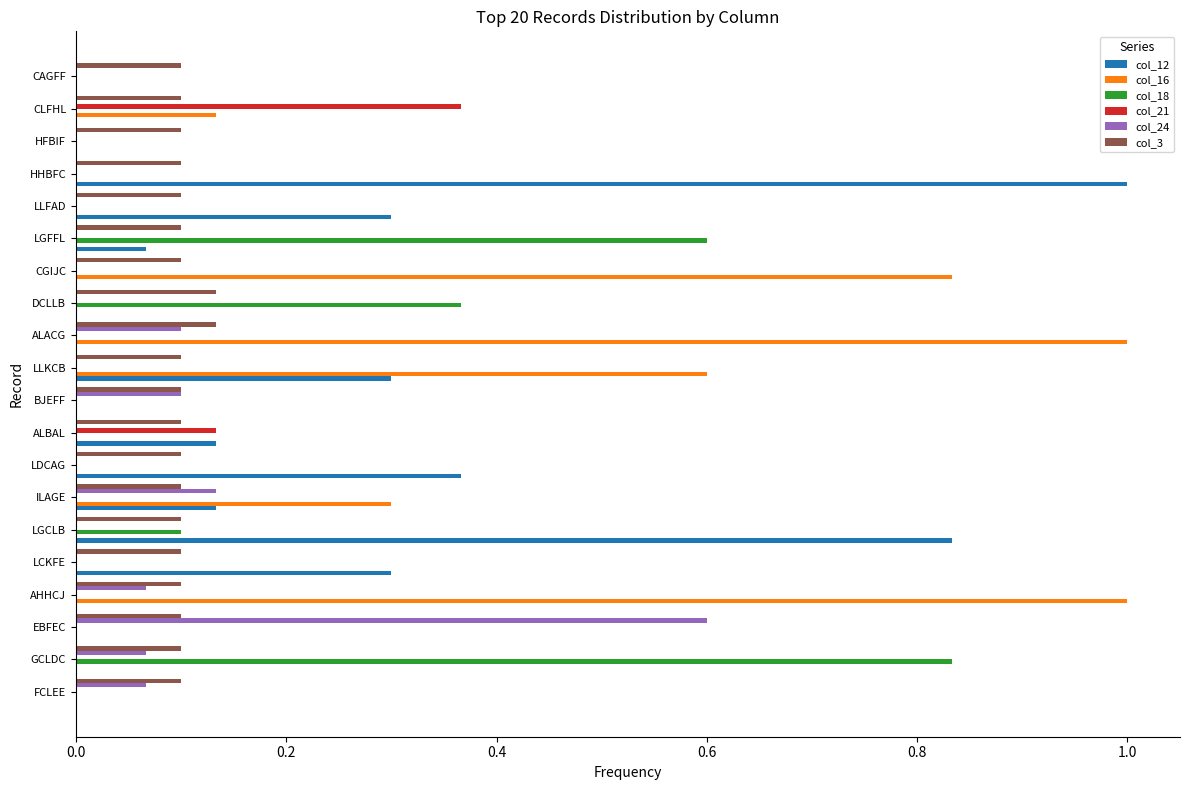

Is the value of col_16 at LGCLB greater than the value of col_12 at HHBFC?

No